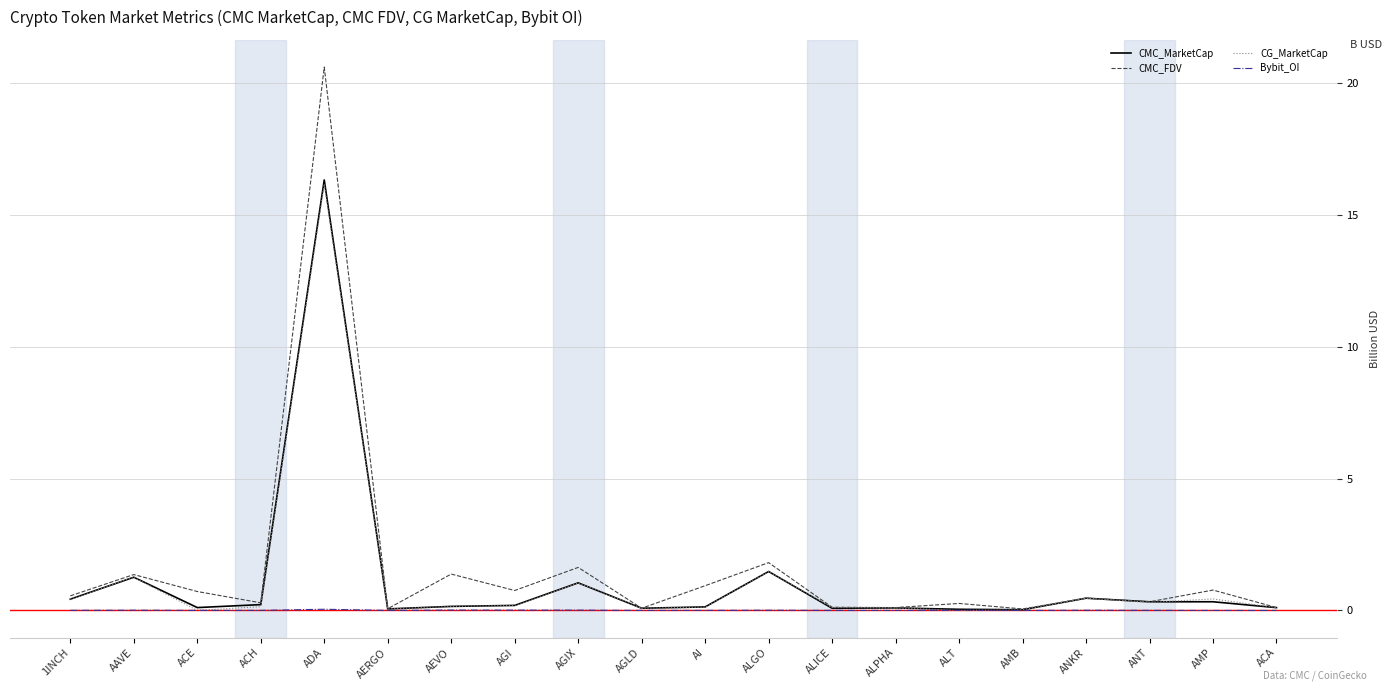

Which category has the highest value across all series?

ADA